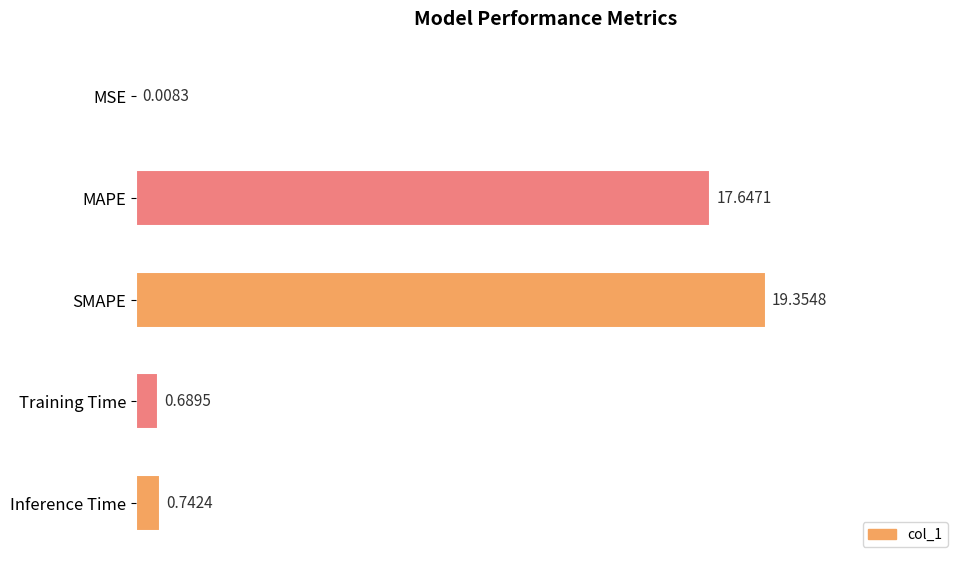

Where is the data nearest to the value 9?

Inference Time